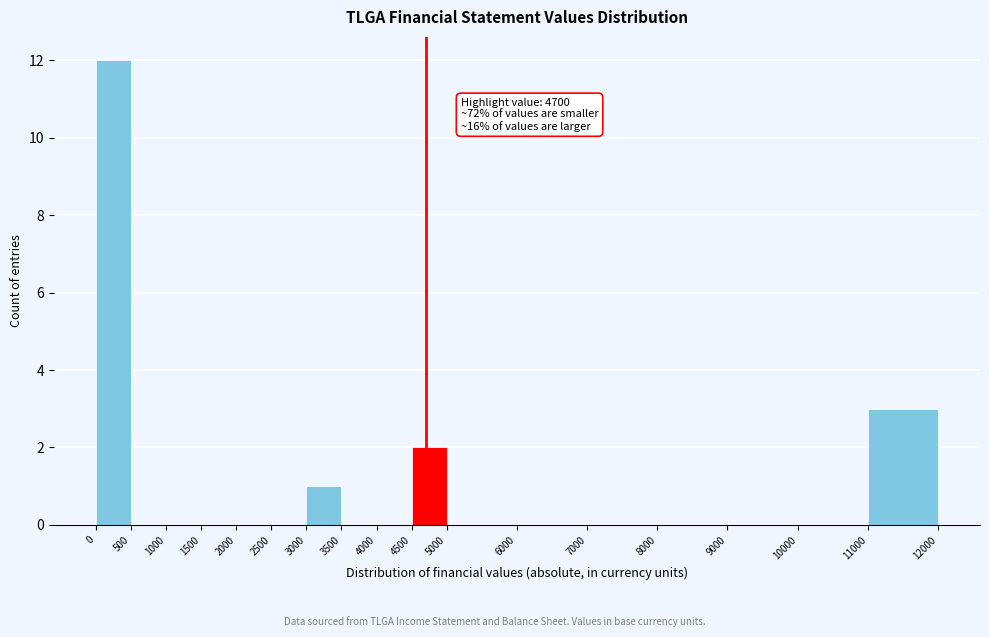

Which range on the x-axis has the tallest bar?

0 to 500